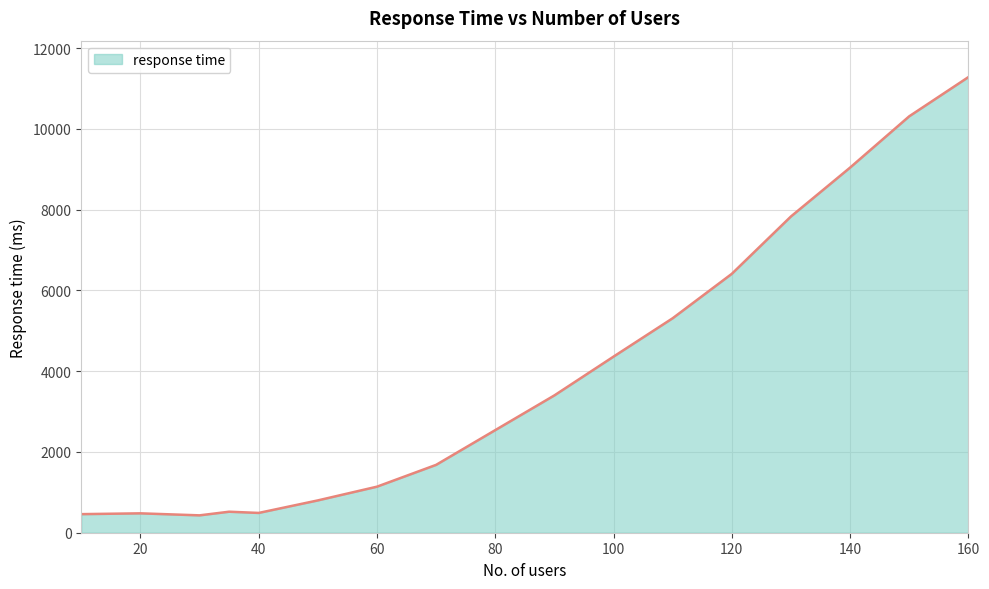

What is the minimum value shown in the chart?

430